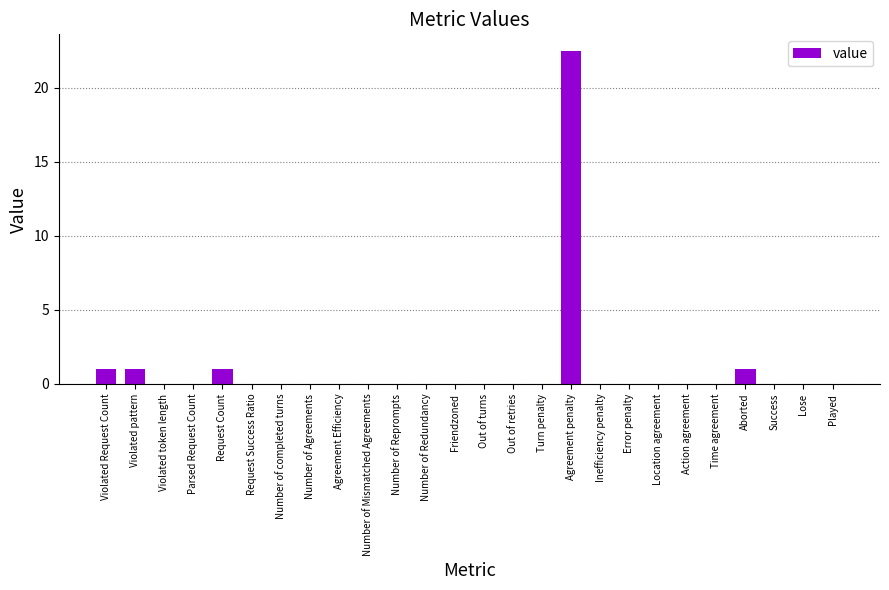

Which label corresponds to the largest value in the chart?

Agreement penalty